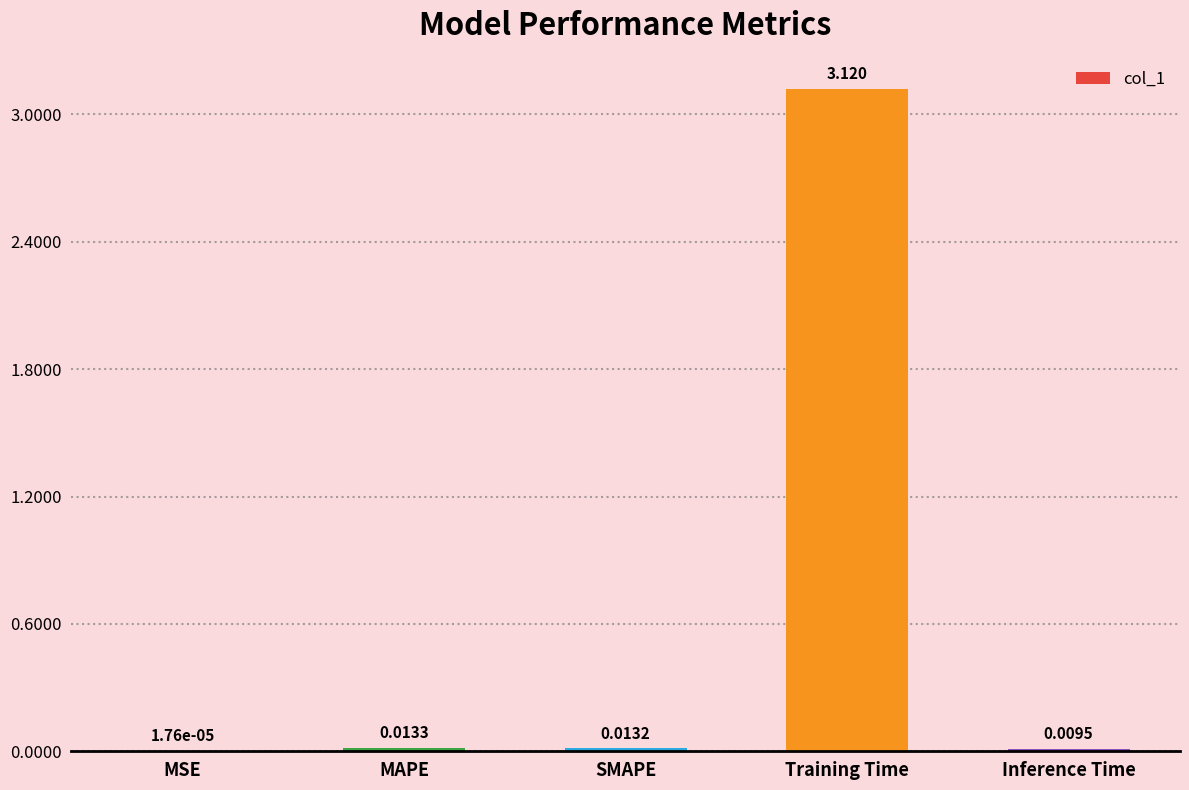

What is the average value?

0.6